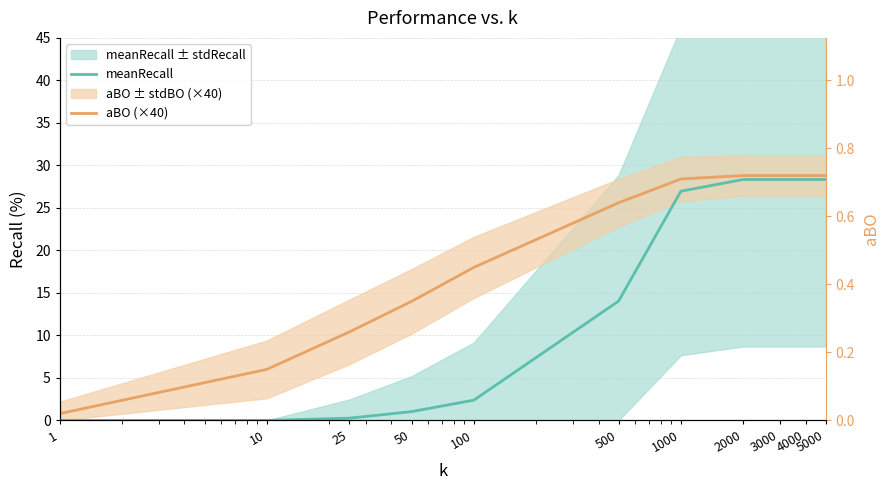

What are all the series names shown in the legend?

meanRecall, aBO (×40)